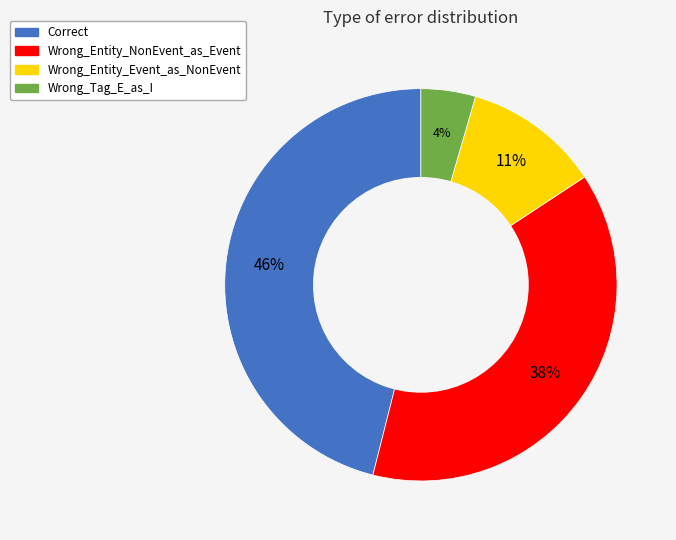

Does Wrong_Tag_E_as_I account for over 50% of the chart?

No